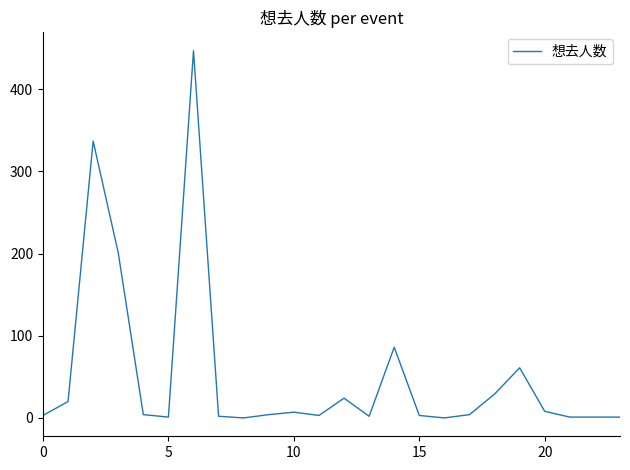

What is the maximum value shown in the chart?

447